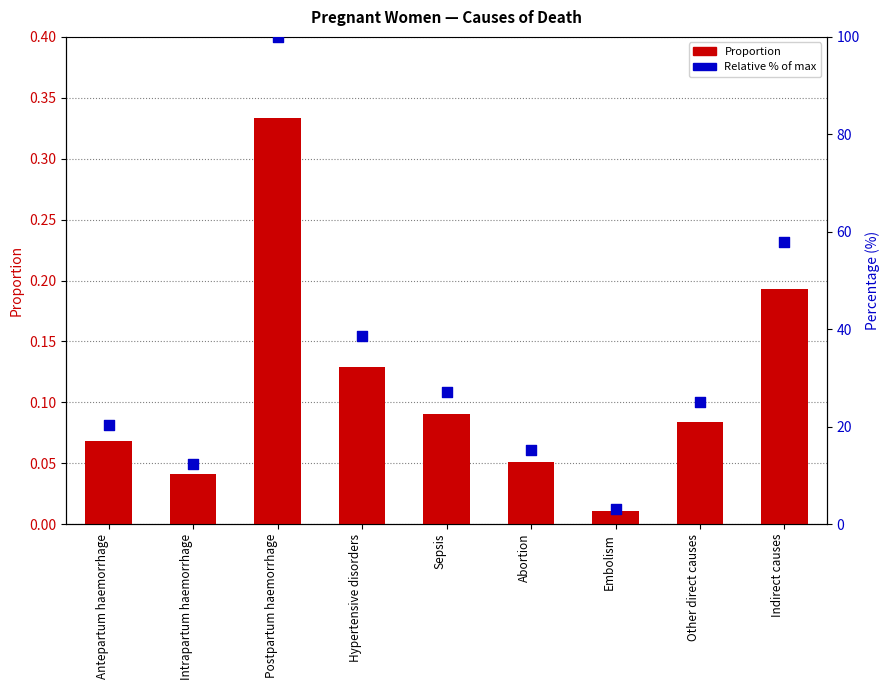

At which category is the sum across all series the highest?

Postpartum haemorrhage